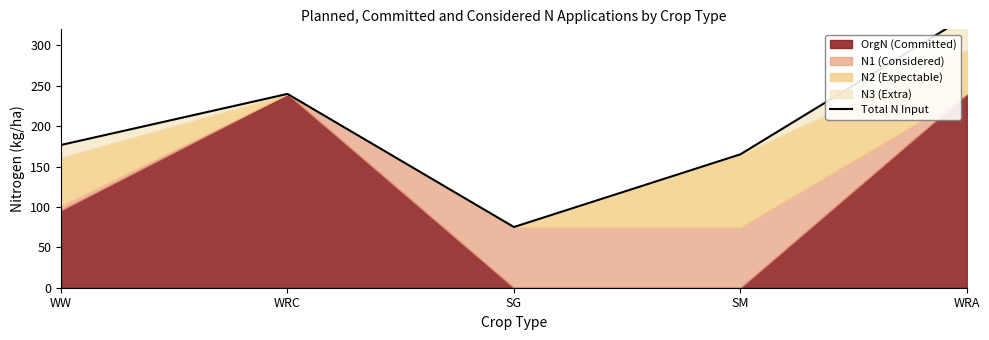

At which category does the chart reach its minimum across all series?

SG